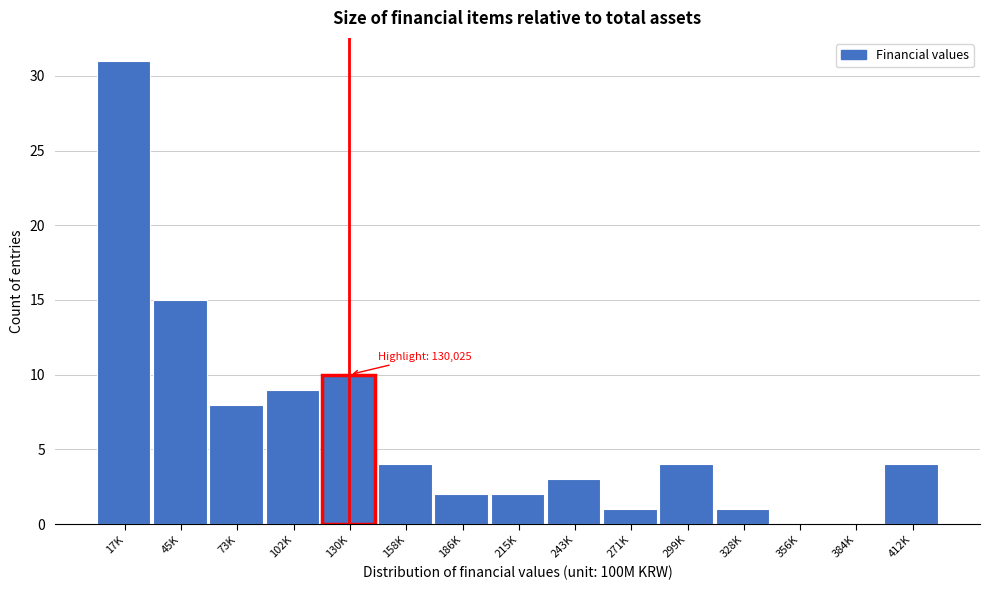

What is the maximum value shown in the chart?

31